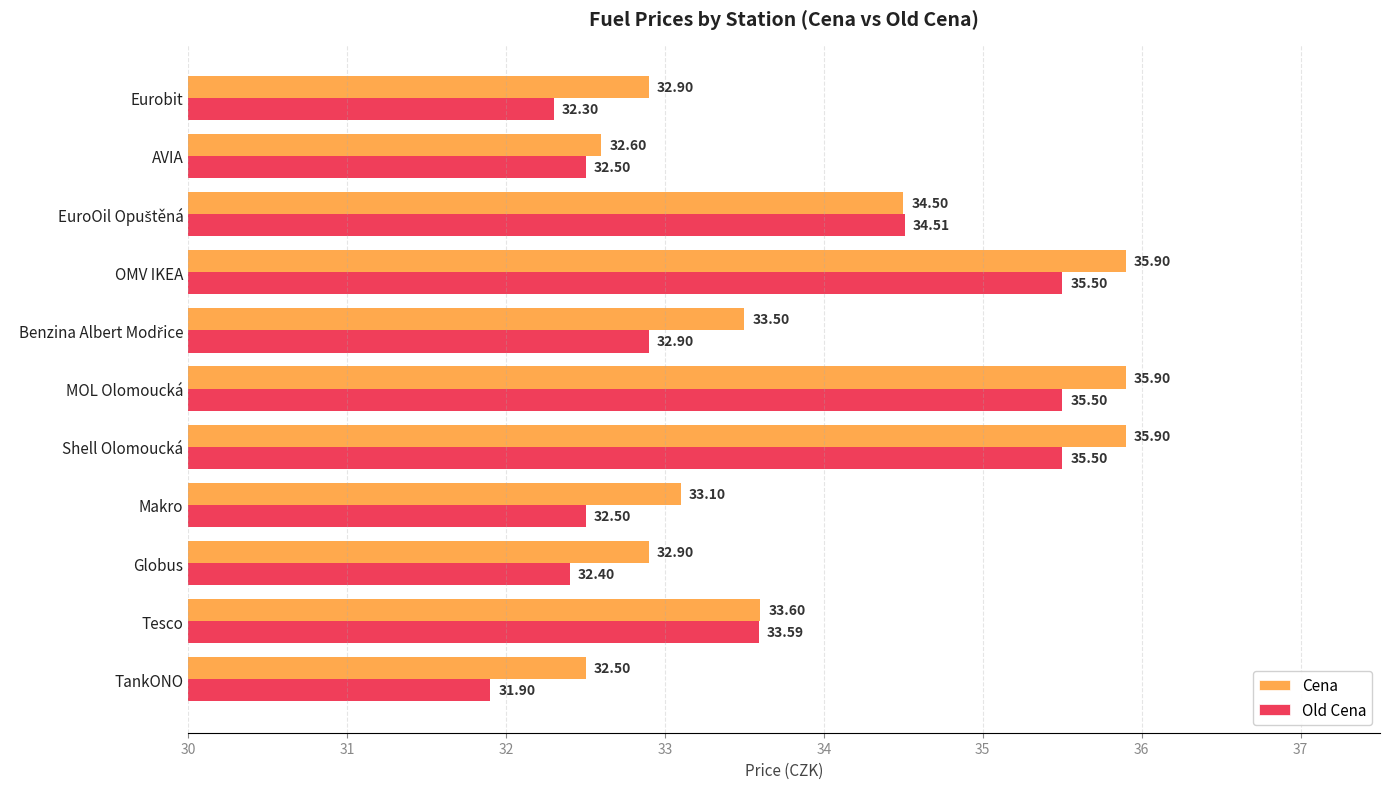

Which series has the widest spread of values?

Old Cena